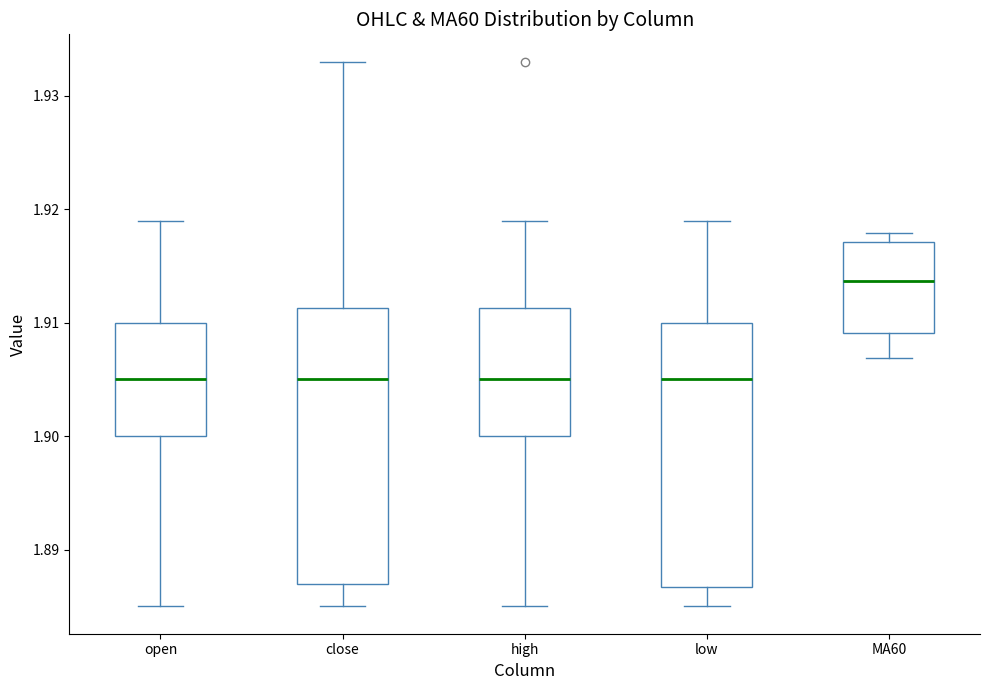

Reading left to right, read every box against the y-axis: the position of its median line, the range the box covers, and the ends of its whiskers. The values are not printed on the chart, so give them approximately, as read against the axis.

open: median 1.905, box 1.900 to 1.910, whiskers 1.885 to 1.919
close: median 1.905, box 1.887 to 1.911, whiskers 1.885 to 1.933
high: median 1.905, box 1.900 to 1.911, whiskers 1.885 to 1.919
low: median 1.905, box 1.887 to 1.910, whiskers 1.885 to 1.919
MA60: median 1.914, box 1.909 to 1.917, whiskers 1.907 to 1.918